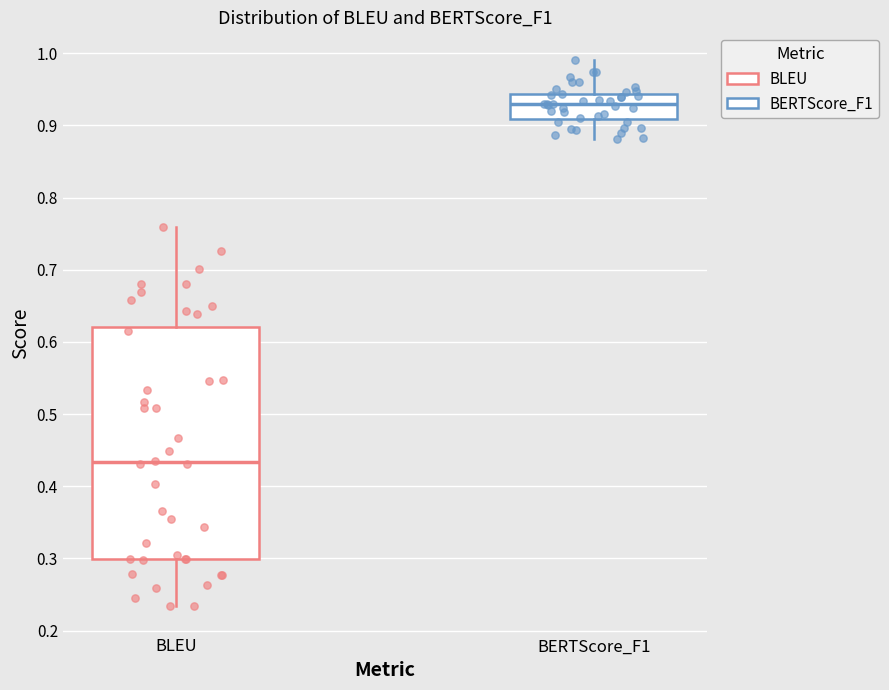

Reading left to right, transcribe this box plot: for each box, give where its median line is, the range the box spans, and where its two whiskers end, as read against the y-axis. The values are not printed on the chart, so give them approximately, as read against the axis.

BLEU: median 0.43, box 0.30 to 0.62, whiskers 0.23 to 0.76
BERTScore_F1: median 0.93, box 0.91 to 0.94, whiskers 0.88 to 0.99